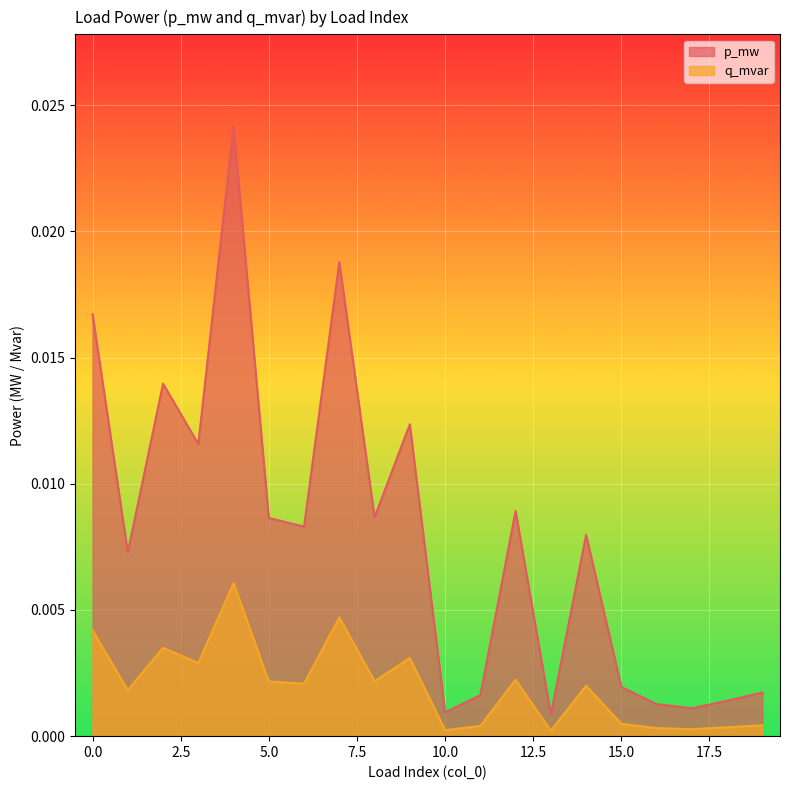

List the series in order of their overall mean, highest first.

p_mw, q_mvar